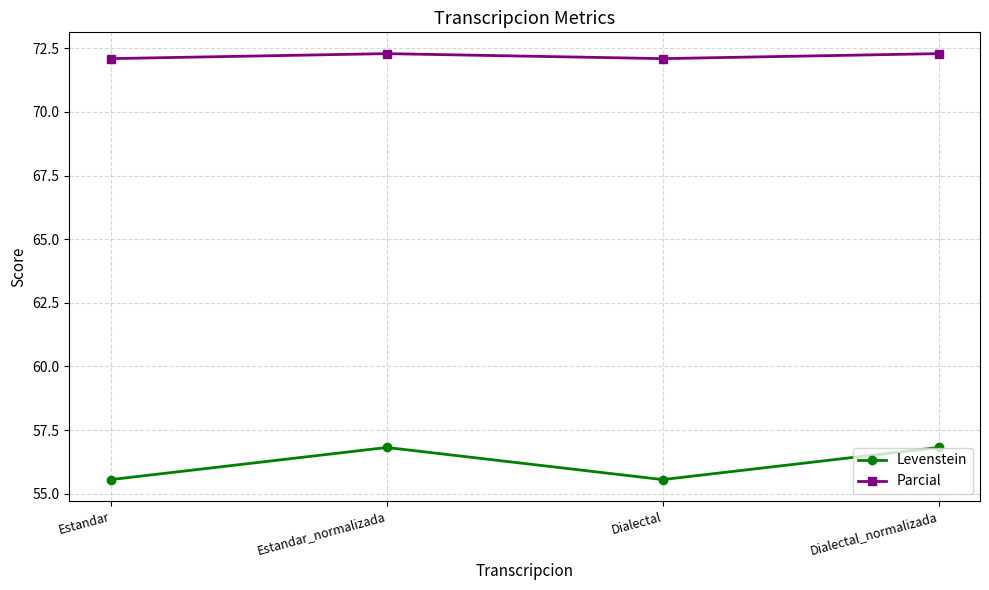

Does the chart display data point markers on the line(s)?

Yes